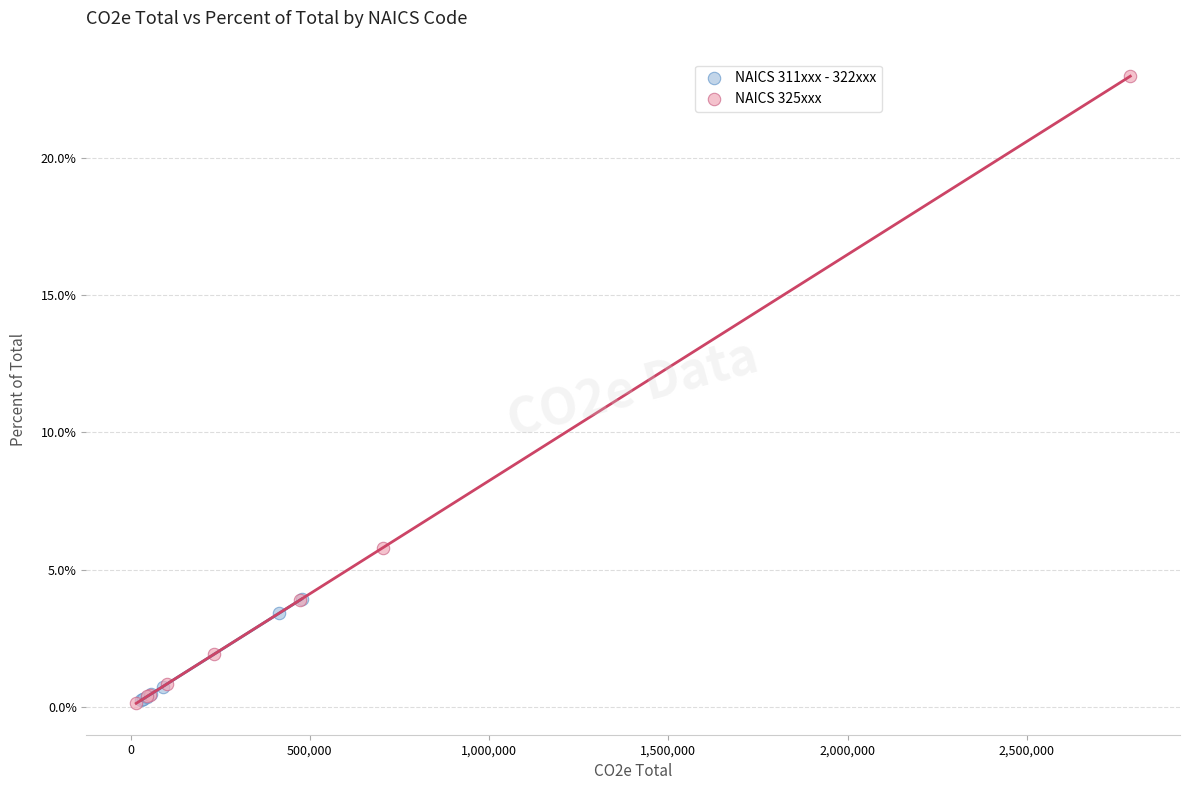

What are all the series names shown in the legend?

NAICS 311xxx - 322xxx, NAICS 325xxx